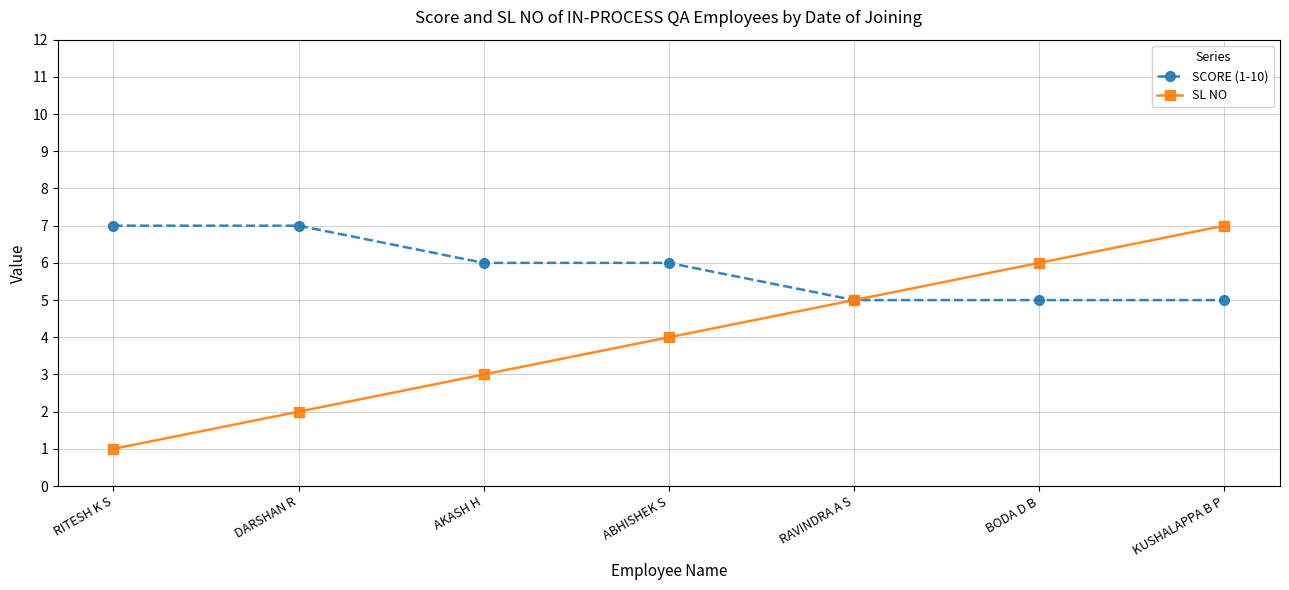

Read the SL NO value at BODA D B.

6